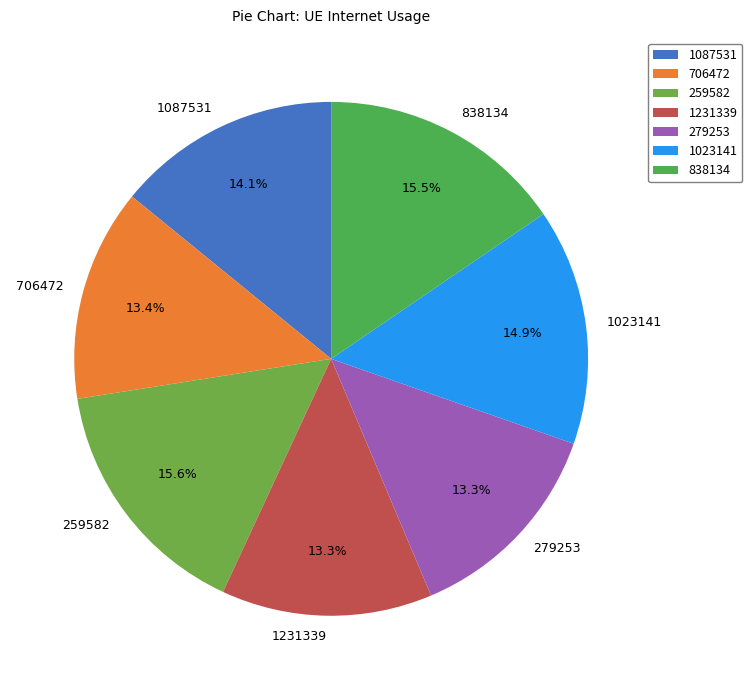

Does 259582 represent more than half of the total?

No